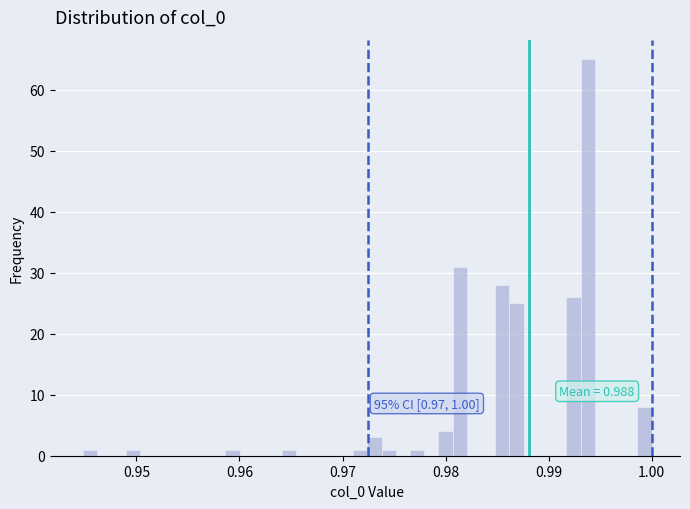

Read against the x-axis, roughly where is the centre of the tallest bar?

0.994